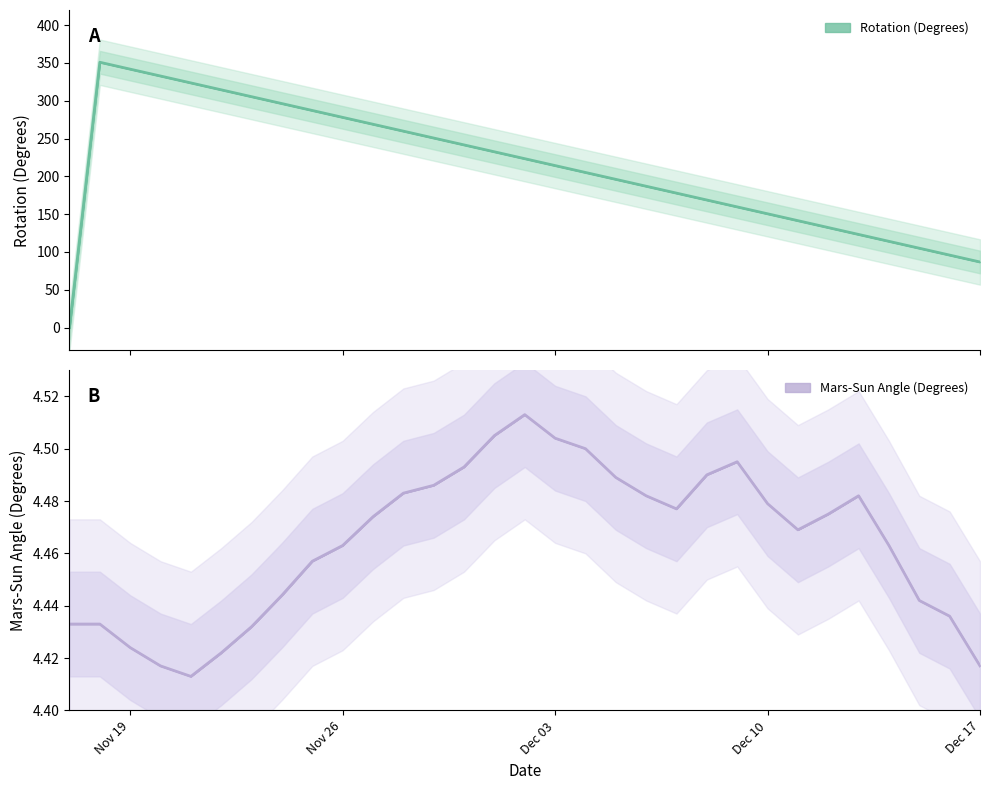

Between which two adjacent categories do Mars-Sun Angle (Degrees) and Rotation (Degrees) first intersect?

Nov 19 and Nov 26